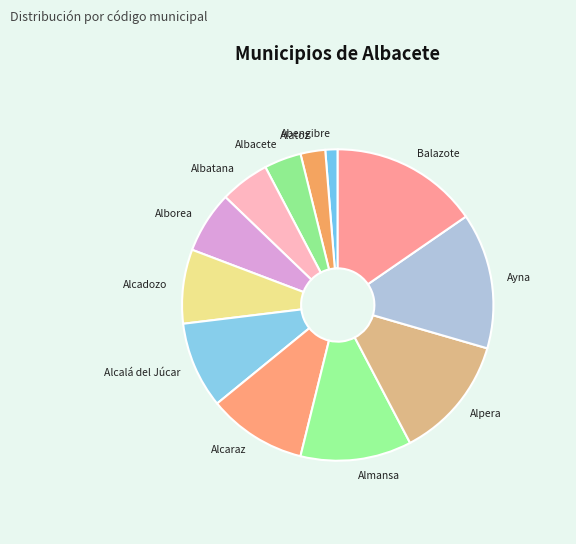

Rank the categories by value from lowest to highest.

Abengibre, Alatoz, Albacete, Albatana, Alborea, Alcadozo, Alcalá del Júcar, Alcaraz, Almansa, Alpera, Ayna, Balazote